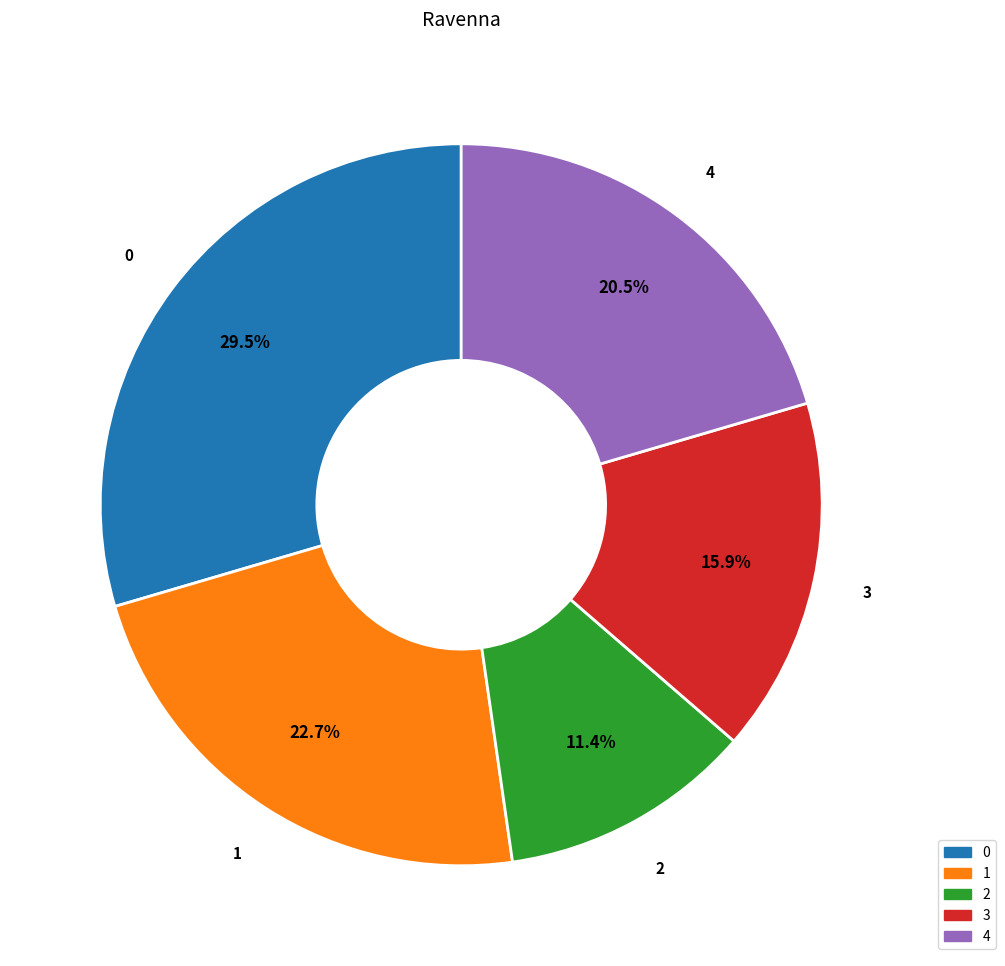

Rank the categories by value from lowest to highest.

2, 3, 4, 1, 0